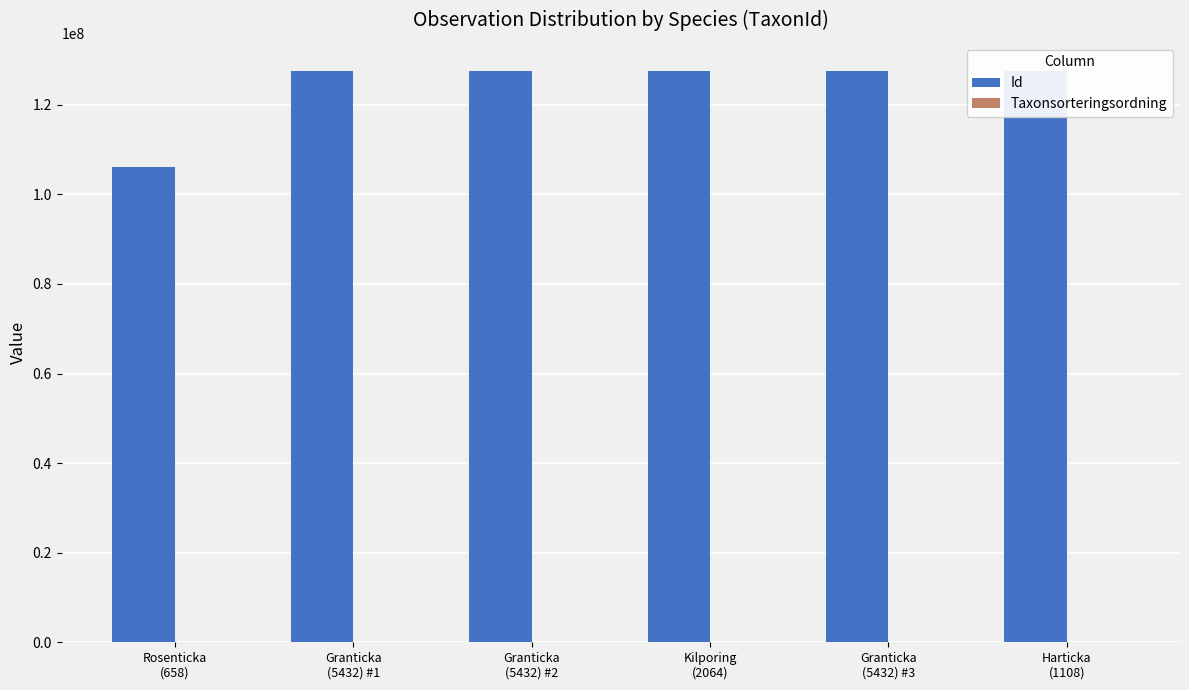

Reading left to right, transcribe all the data shown in this chart.

Id: Rosenticka
(658)=106153116	Granticka
(5432) #1=127443999	Granticka
(5432) #2=127444000	Kilporing
(2064)=127443997	Granticka
(5432) #3=127471685	Harticka
(1108)=127471833
Taxonsorteringsordning: Rosenticka
(658)=89673	Granticka
(5432) #1=91563	Granticka
(5432) #2=91563	Kilporing
(2064)=91922	Granticka
(5432) #3=91370	Harticka
(1108)=91348